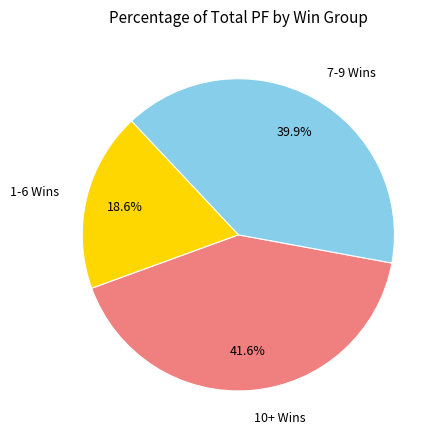

How many segments does this pie chart have?

3